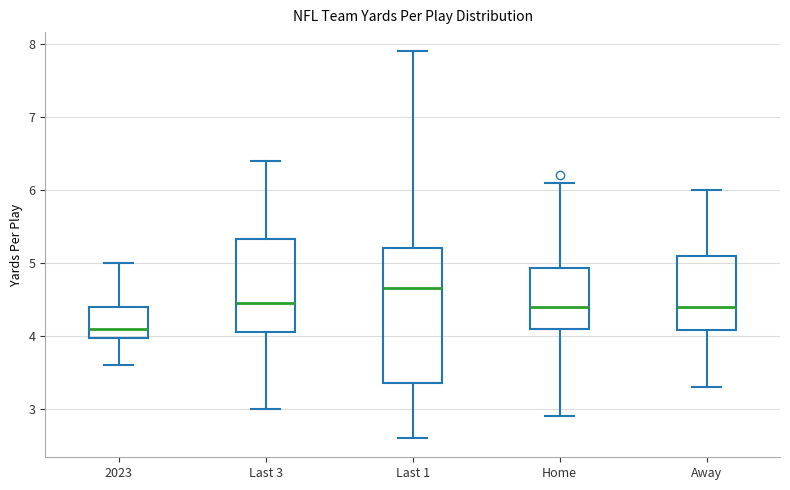

Where is the upper edge of the box for Last 1 on the y-axis? The values are not printed on the chart, so give them approximately, as read against the axis.

5.2